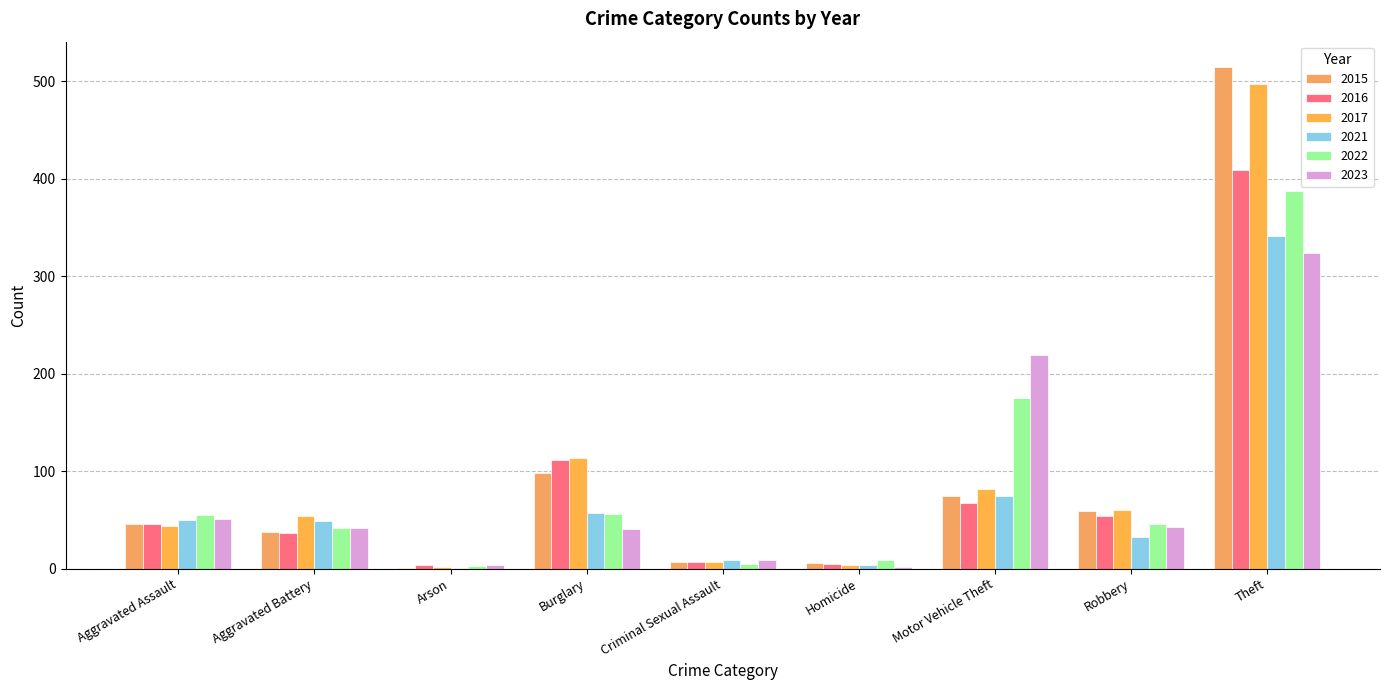

The value of 2017 at Criminal Sexual Assault is 3. True or false?

False